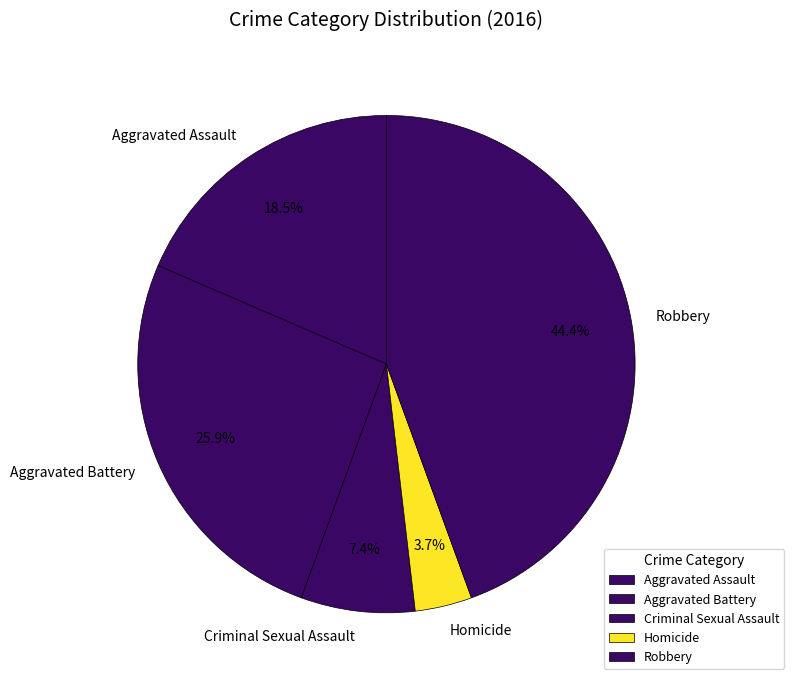

What percentage is the Aggravated Battery slice, to the nearest percent?

26%